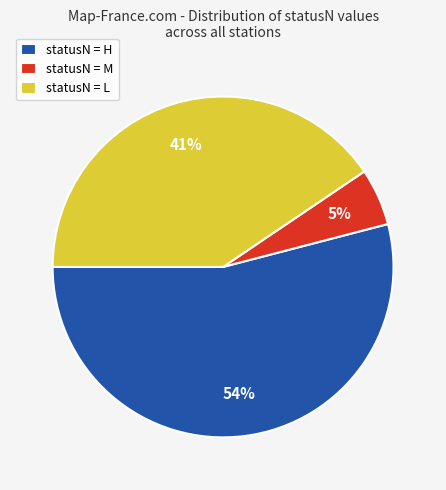

Which slice is the largest?

statusN = H